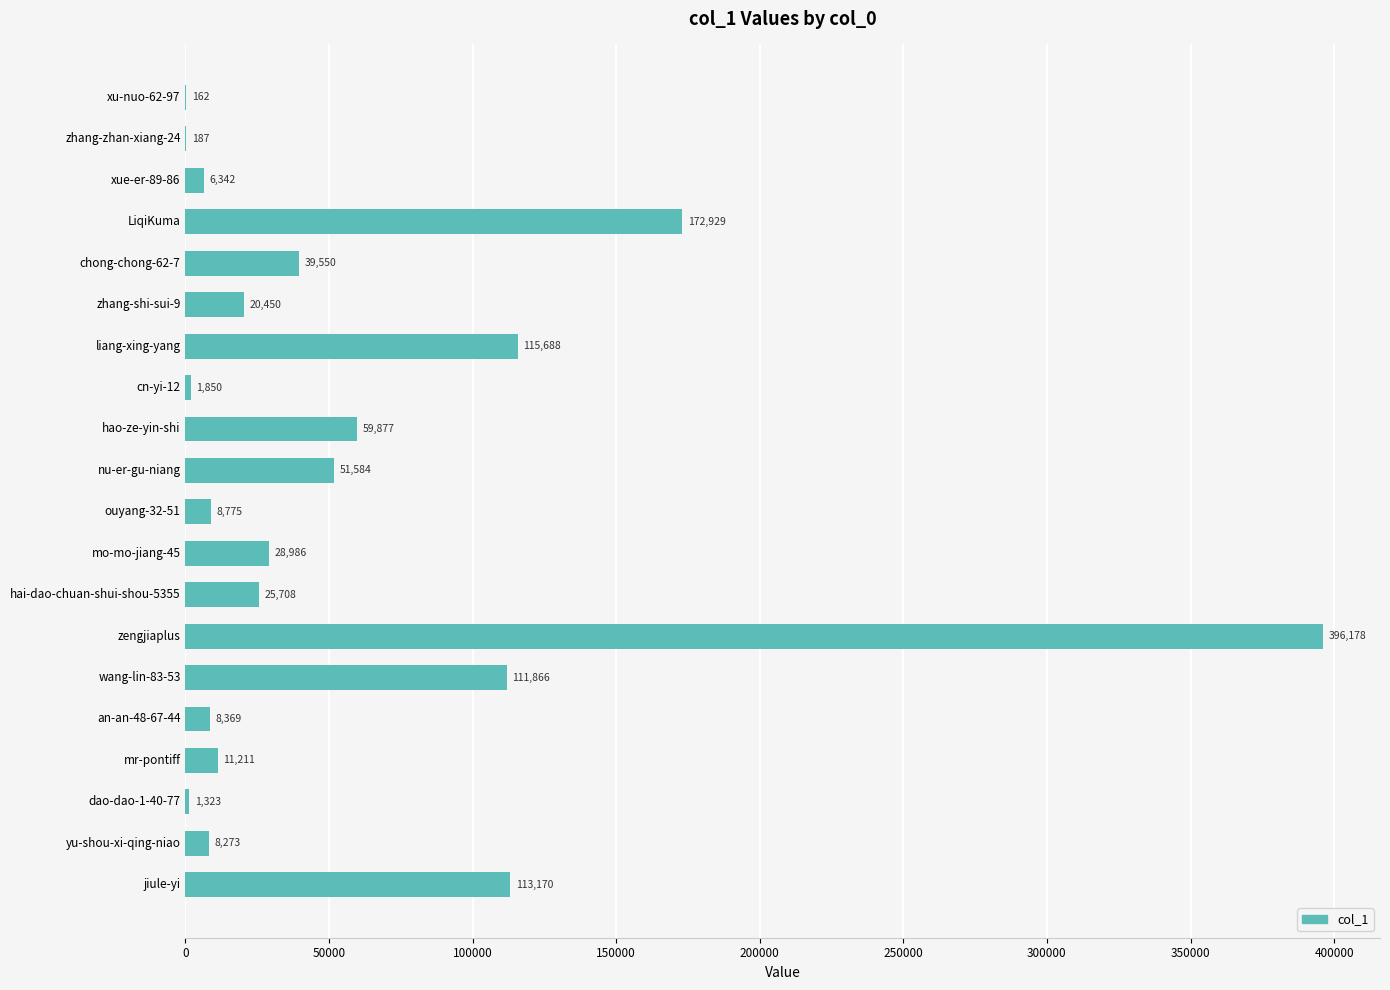

What is the change in value from liang-xing-yang to wang-lin-83-53?

-3822